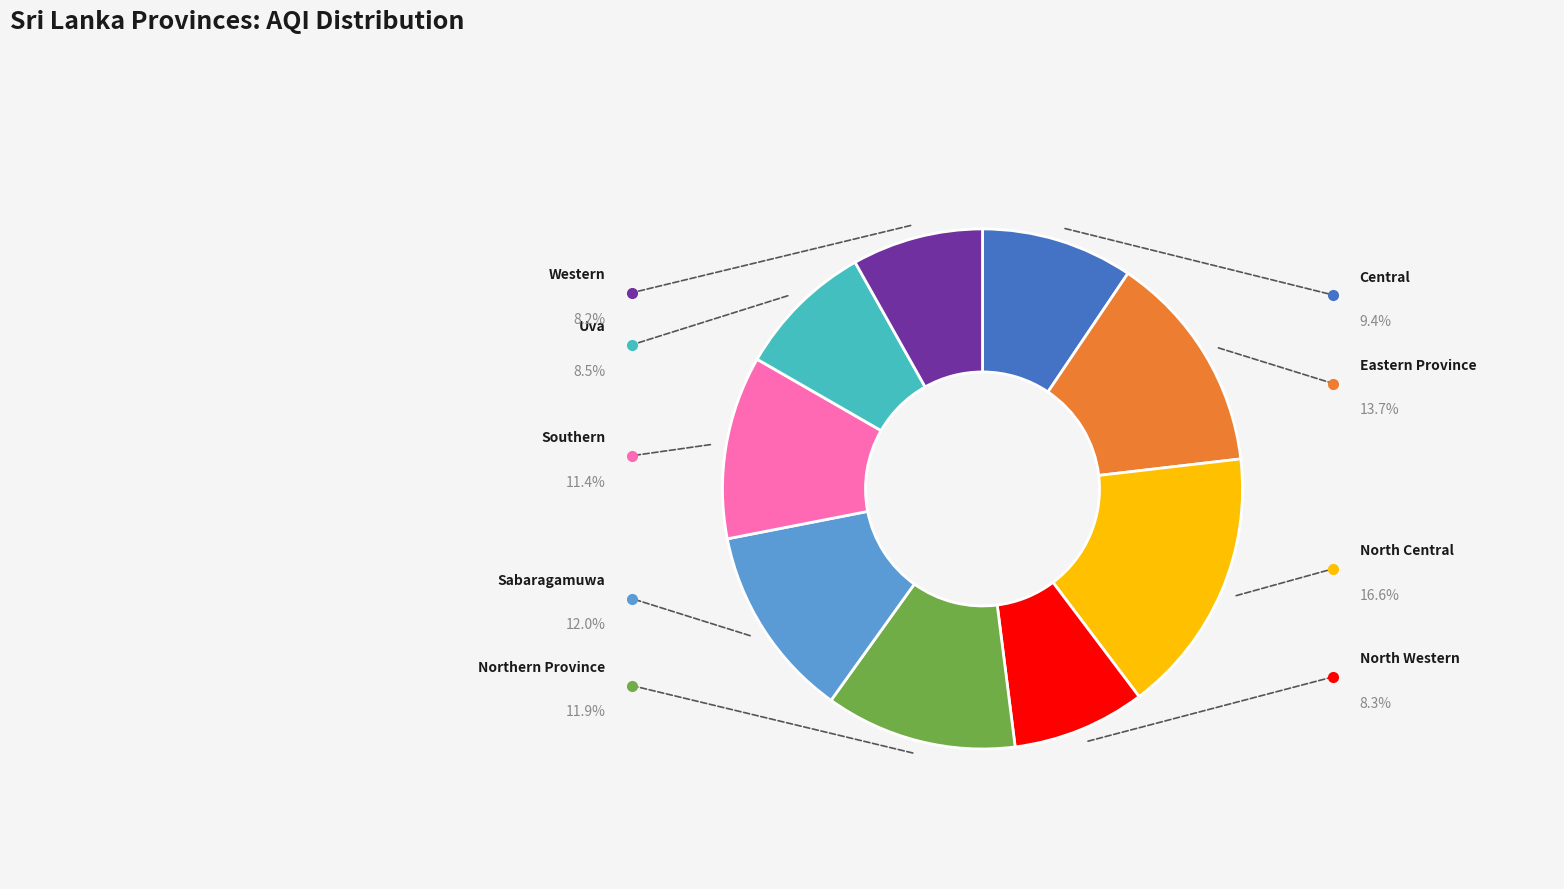

How many slices are in this pie chart?

9